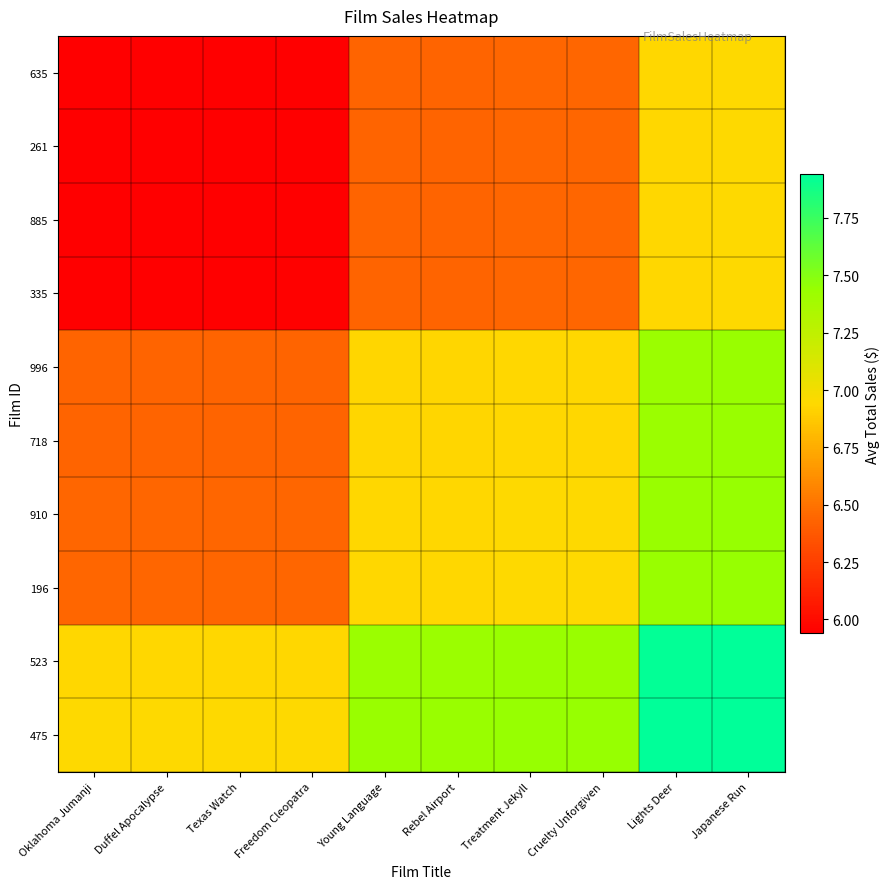

Which series has the widest spread of values?

635